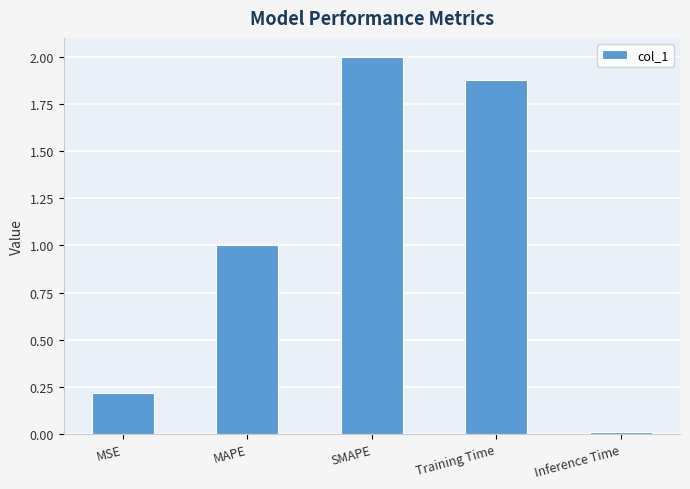

What is the label of the 2nd bar from the left?

MAPE